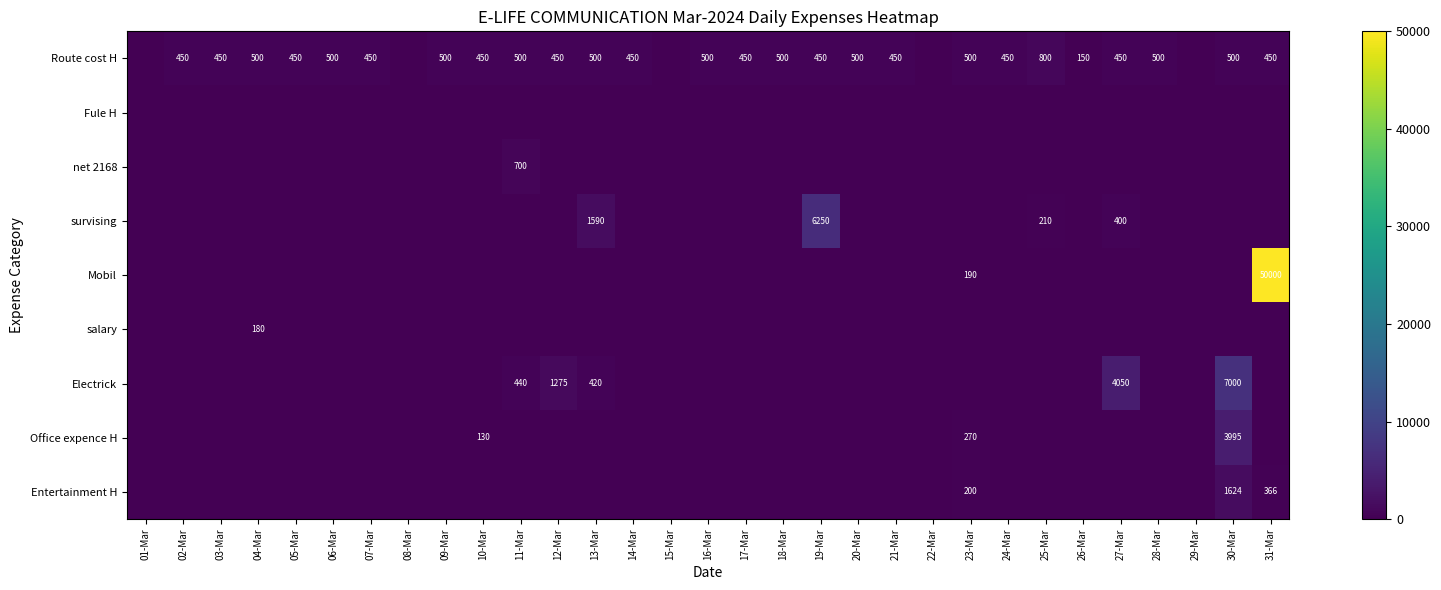

True or false: survising has a value of 92 at 25-Mar.

False